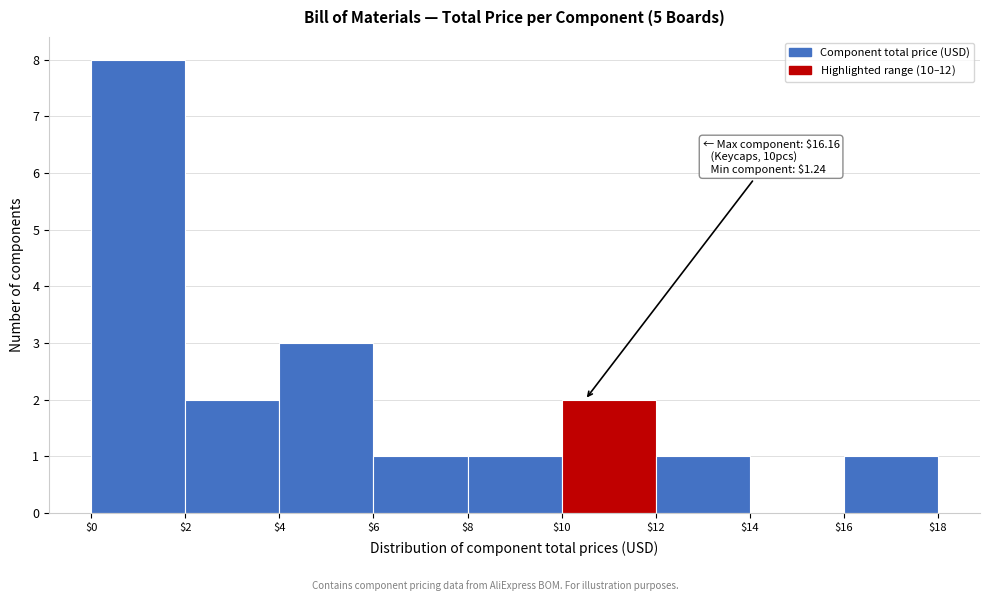

Which range on the x-axis has the tallest bar?

$0 to $2